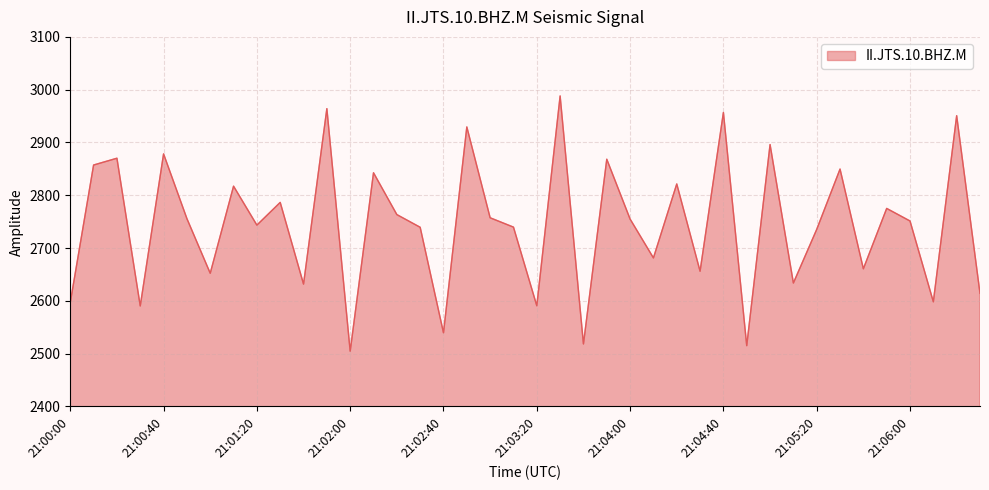

What is the greatest value displayed?

2988.1